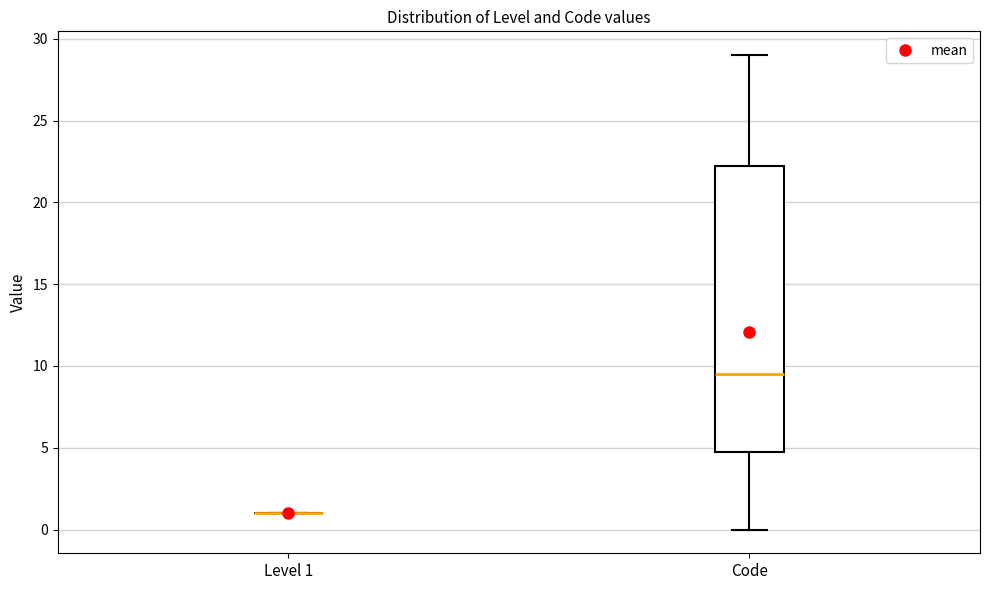

Reading left to right, transcribe this box plot: for each box, give where its median line is, the range the box spans, and where its two whiskers end, as read against the y-axis. The values are not printed on the chart, so give them approximately, as read against the axis.

Level 1: box collapsed to a line at 1.0, whiskers 1.0 to 1.0
Code: median 9.5, box 5.0 to 22.5, whiskers 0.0 to 29.0